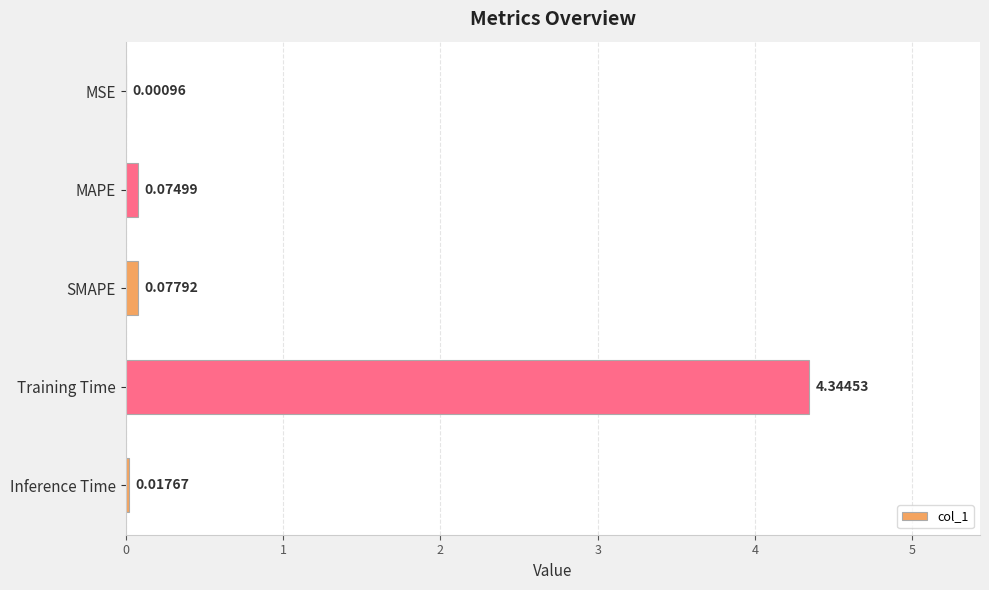

What is the sum of all values?

4.5